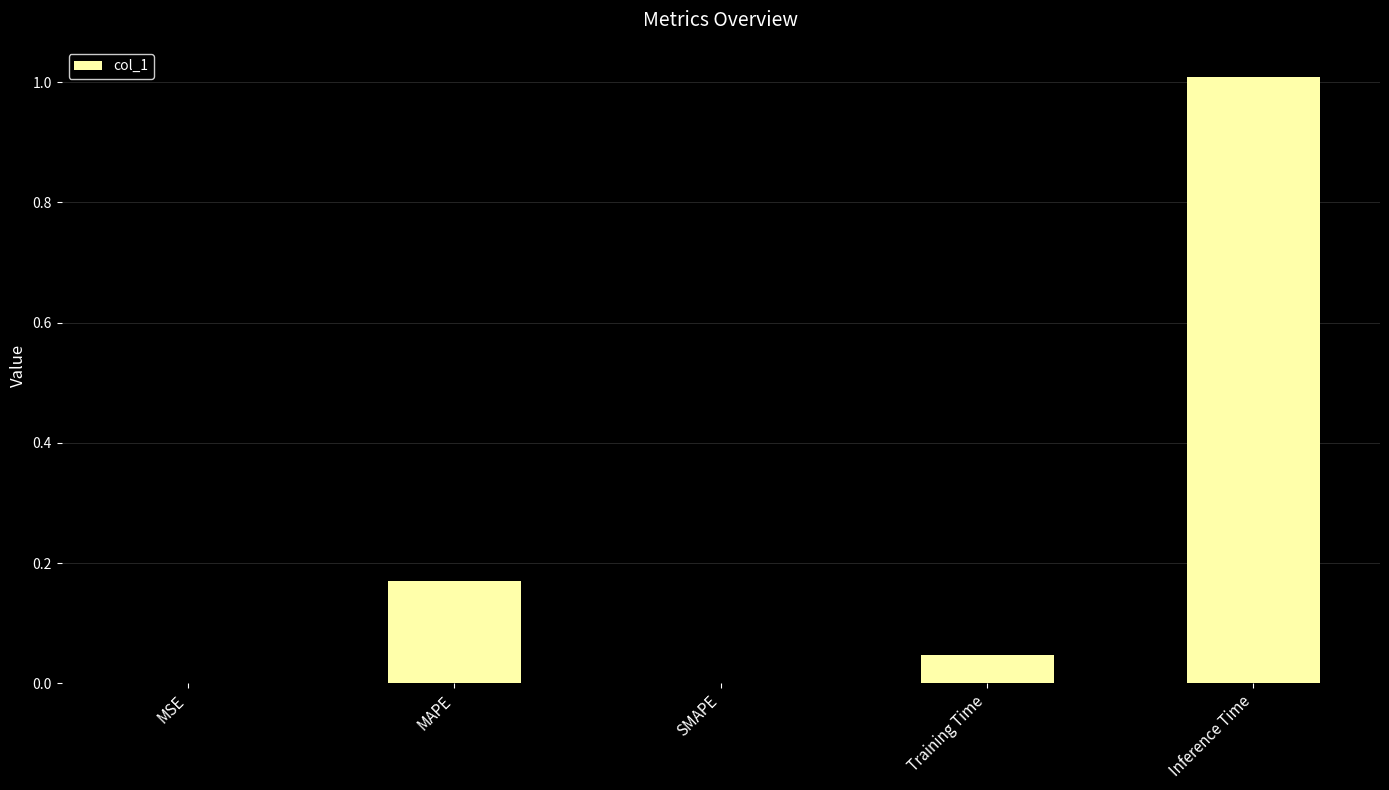

Are the bars grouped side by side (vs. stacked)?

No